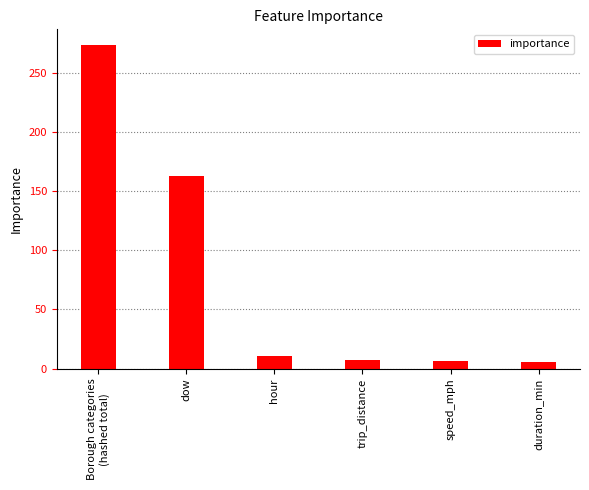

Between hour and duration_min, which is larger?

hour